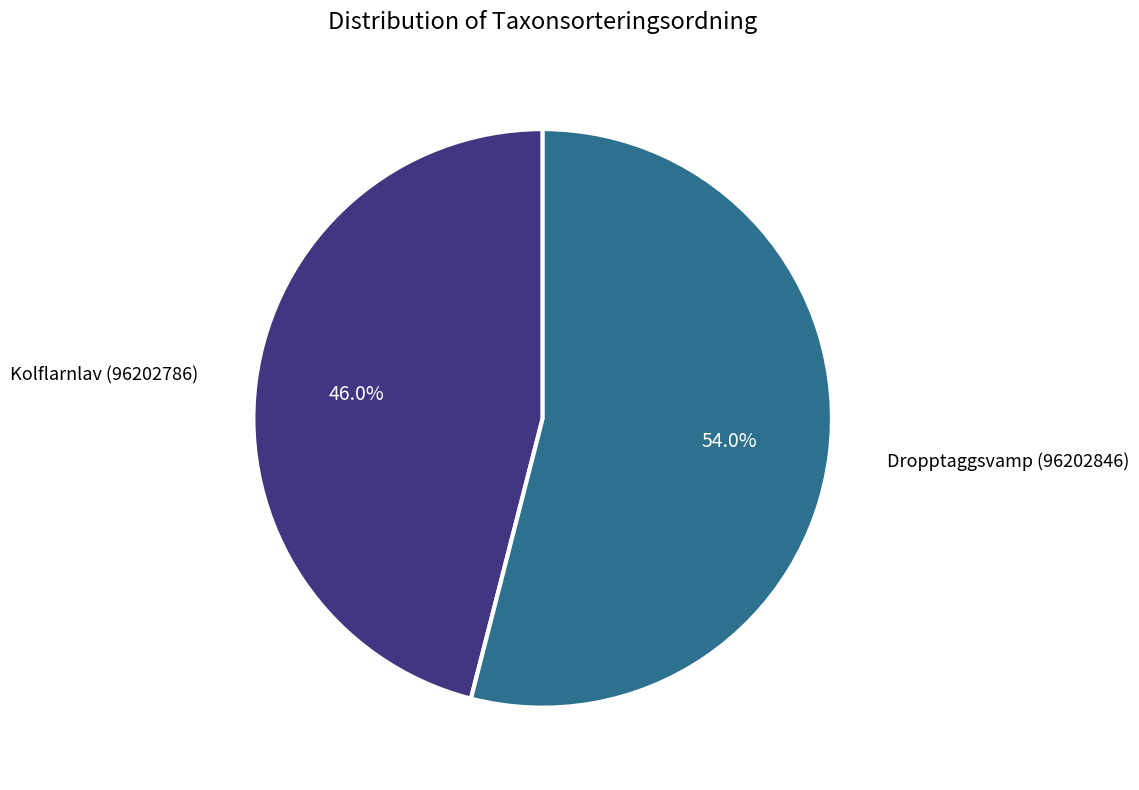

Is there a majority slice in this chart?

Yes